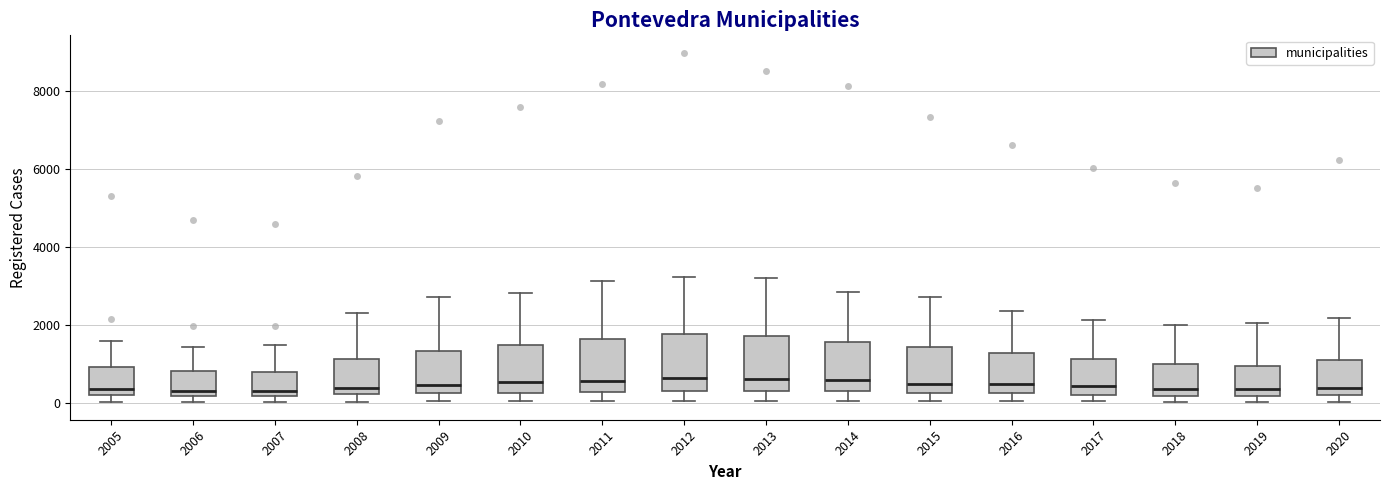

Where is the lower edge of the box at x = 2020 on the y-axis? The values are not printed on the chart, so give them approximately, as read against the axis.

200